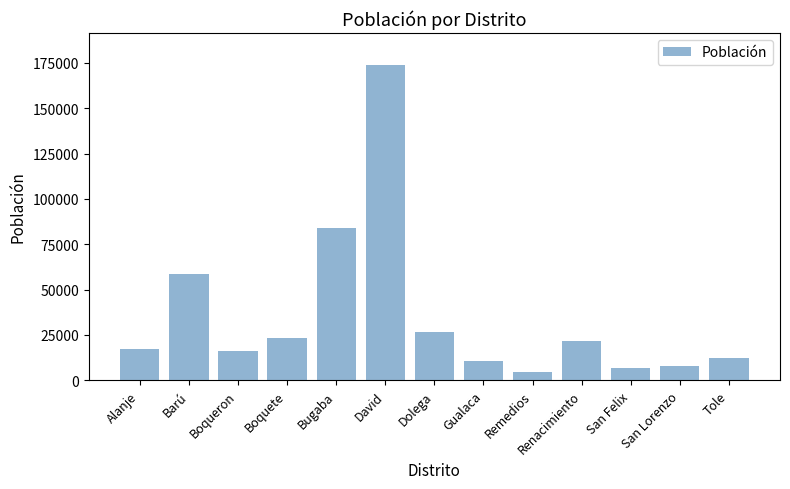

At which label is the value closest to 89210?

Bugaba